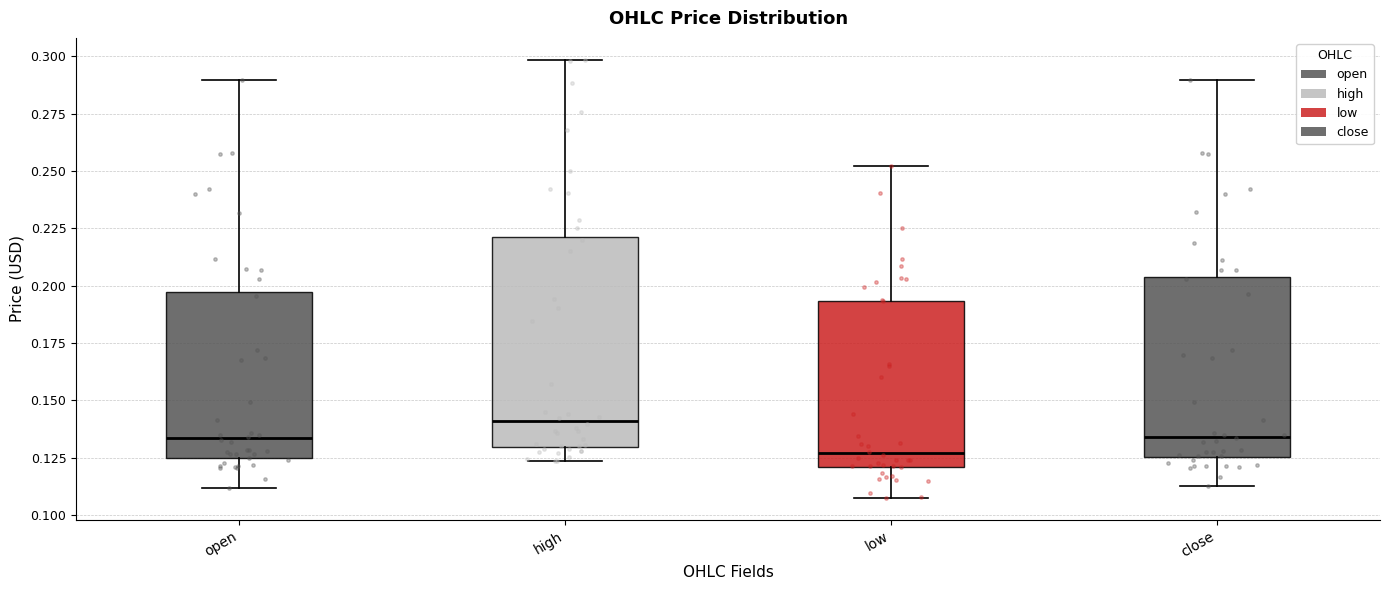

Reading left to right, transcribe this box plot: for each box, give where its median line is, the range the box spans, and where its two whiskers end, as read against the y-axis. The values are not printed on the chart, so give them approximately, as read against the axis.

open: median 0.135, box 0.125 to 0.195, whiskers 0.110 to 0.290
high: median 0.140, box 0.130 to 0.220, whiskers 0.125 to 0.300
low: median 0.125, box 0.120 to 0.195, whiskers 0.110 to 0.250
close: median 0.135, box 0.125 to 0.205, whiskers 0.115 to 0.290